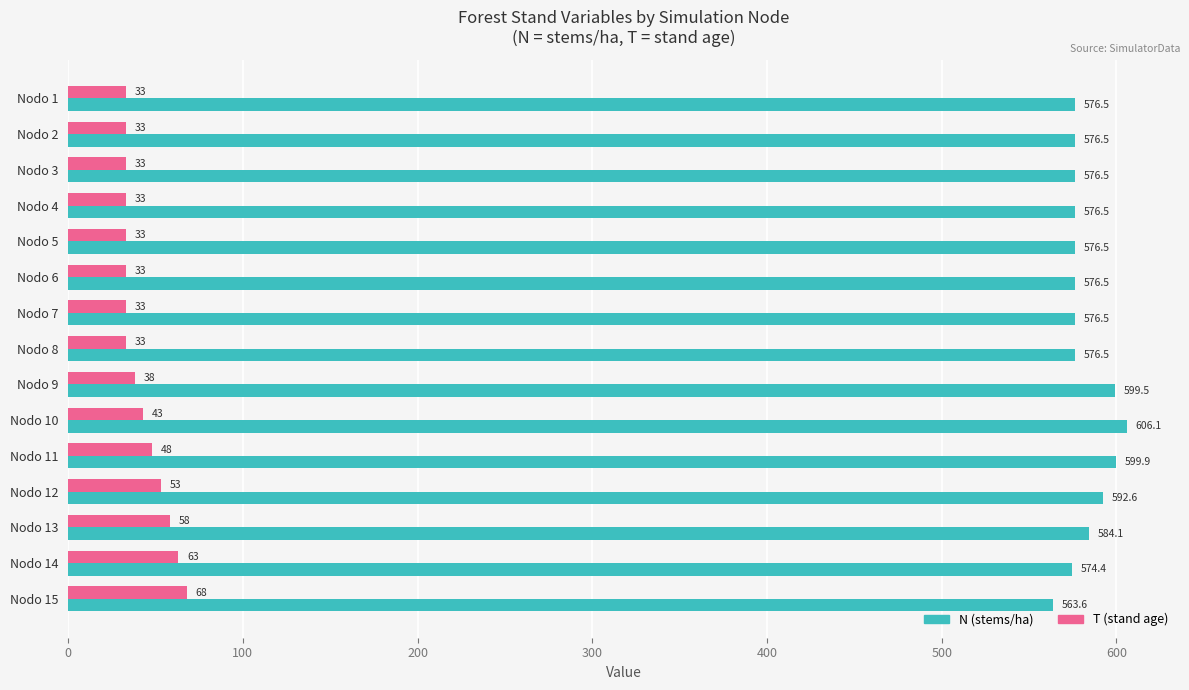

At which category does the chart reach its peak across all series?

Nodo 10